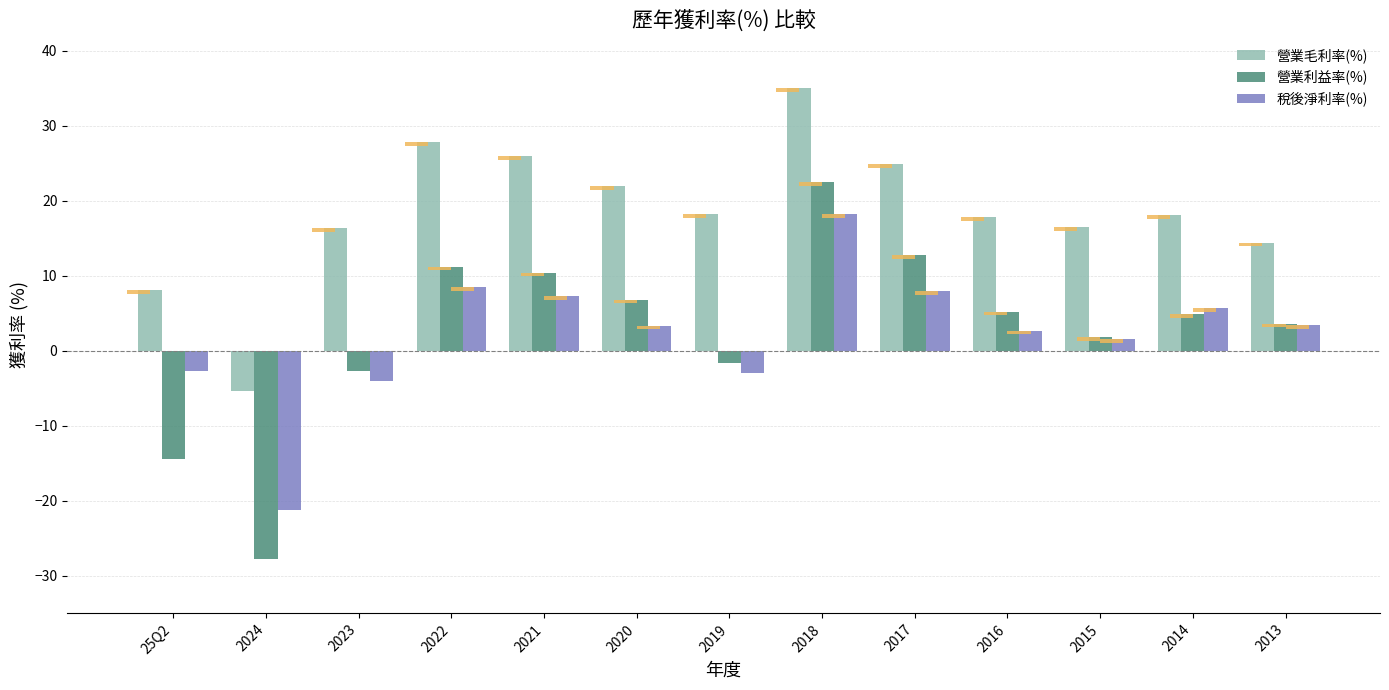

How many data points does each series have?

13